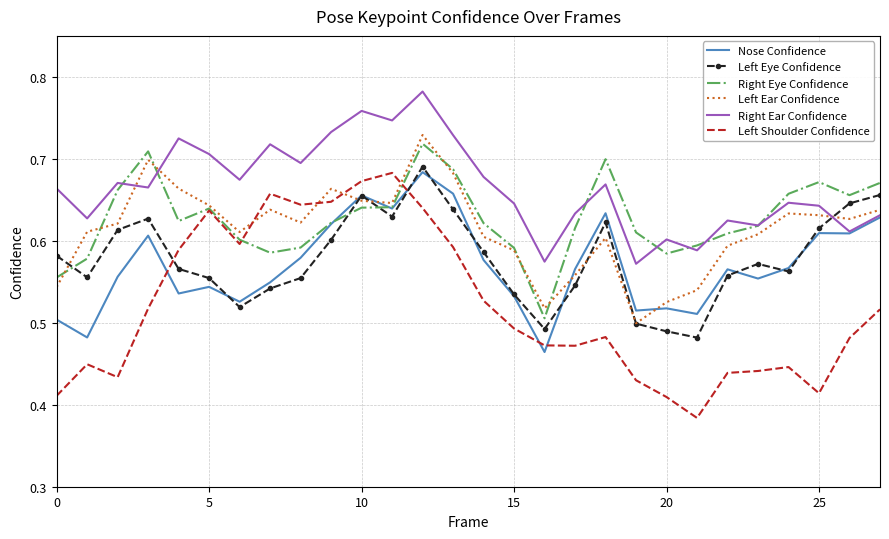

Which series has the largest total across all categories?

Right Ear Confidence